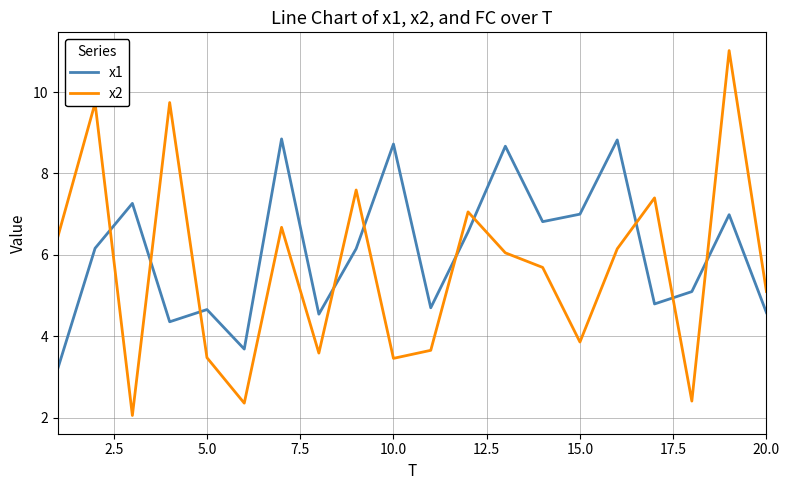

What is the difference between the maximum and minimum values in the x1 series?

5.6